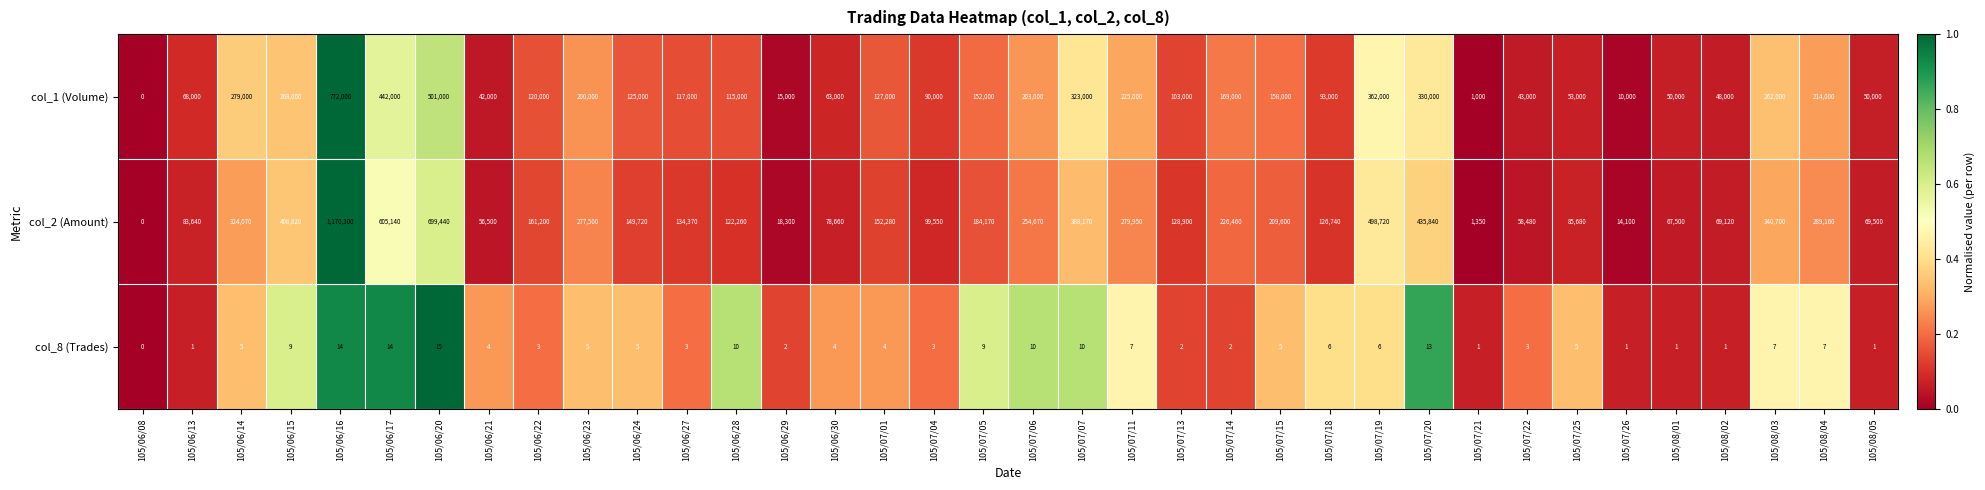

True or false: col_1 (Volume) has a value of 43985 at 105/06/30.

False